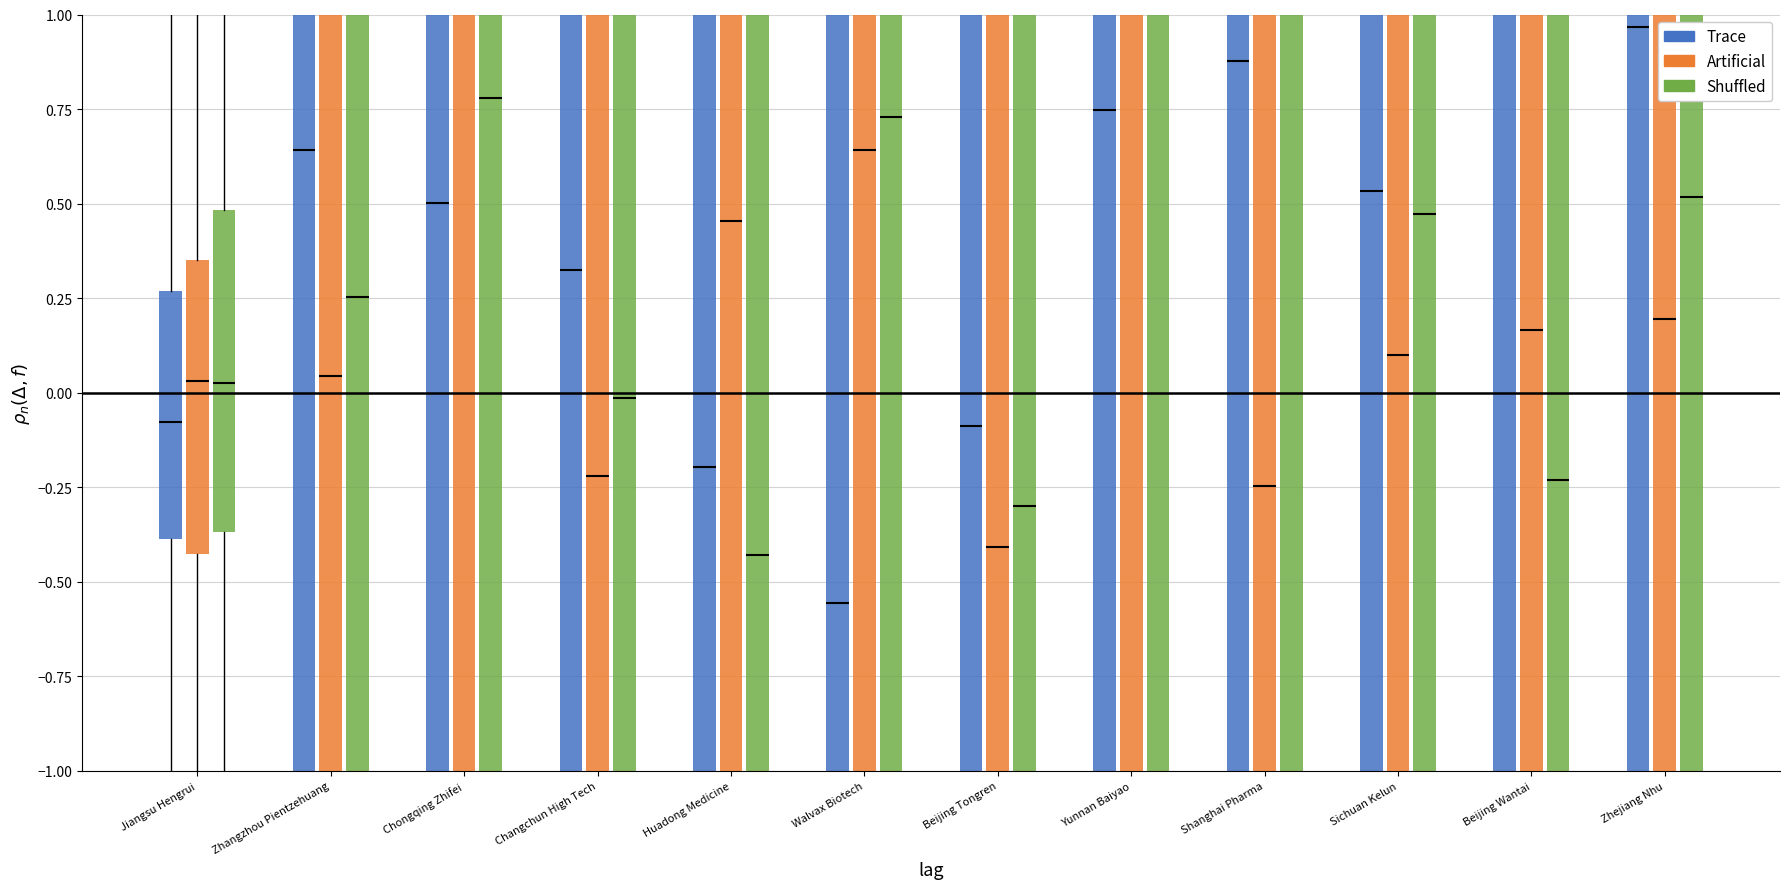

Is the value of Artificial at Walvax Biotech greater than the value of Shuffled at Changchun High Tech?

Yes